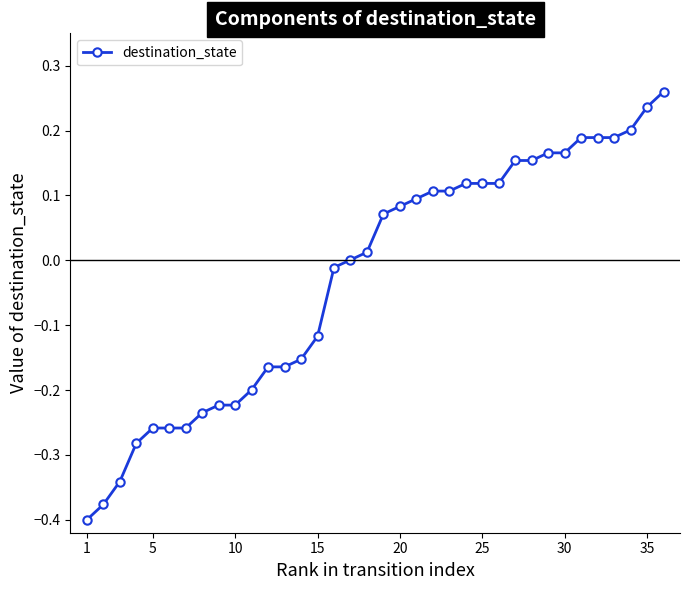

What is the difference between the second highest and second lowest values?

0.6